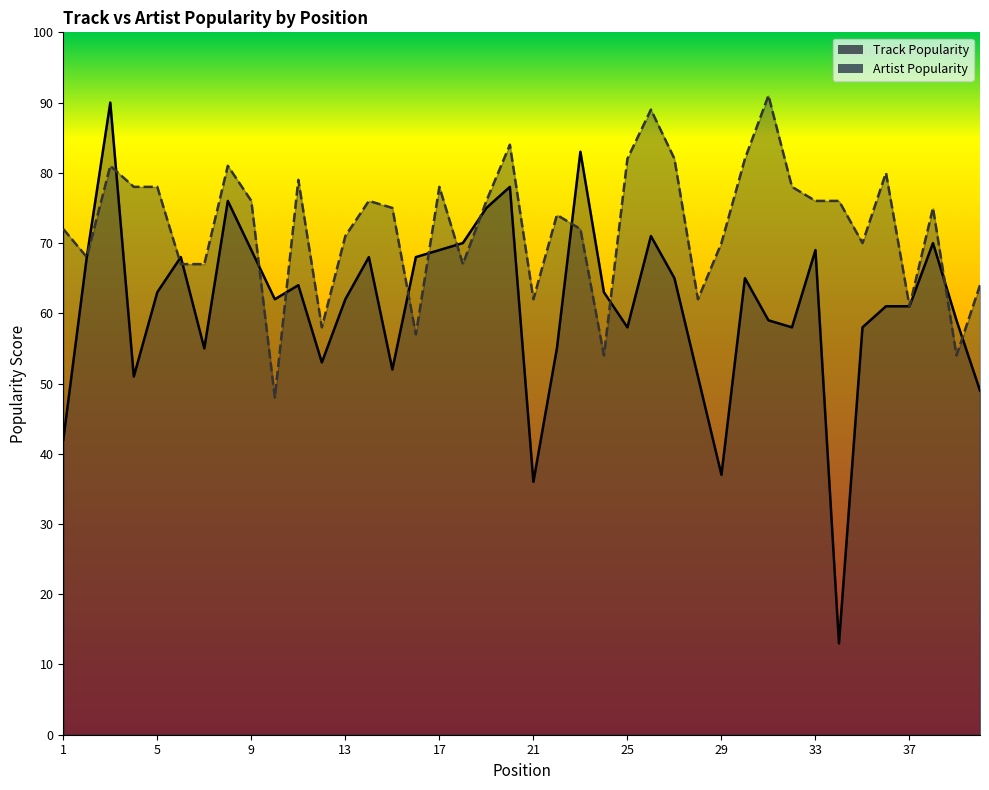

Reading right to left, list all the values displayed in this chart.

Track Popularity: 49	59	70	61	61	58	13	69	58	59	65	37	51	65	71	58	63	83	55	36	78	75	70	69	68	52	68	62	53	64	62	69	76	55	68	63	51	90	68	42
Artist Popularity: 64	54	75	61	80	70	76	76	78	91	82	70	62	82	89	82	54	72	74	62	84	76	67	78	57	75	76	71	58	79	48	76	81	67	67	78	78	81	68	72